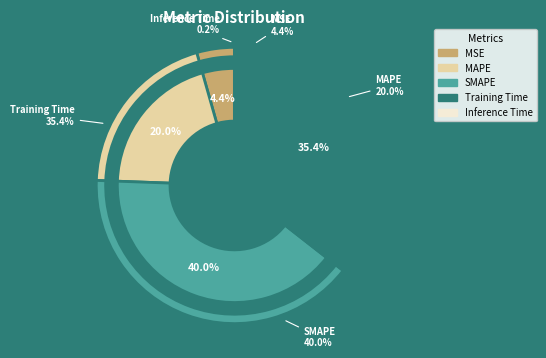

To the nearest percent, what portion does MSE represent?

4%